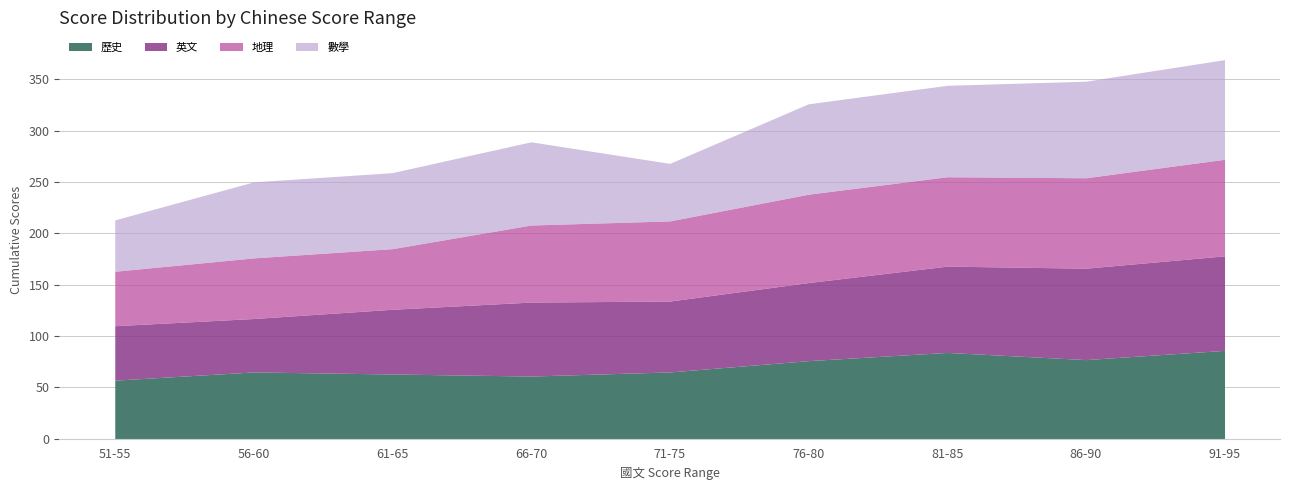

Does the chart have visible grid lines?

Yes